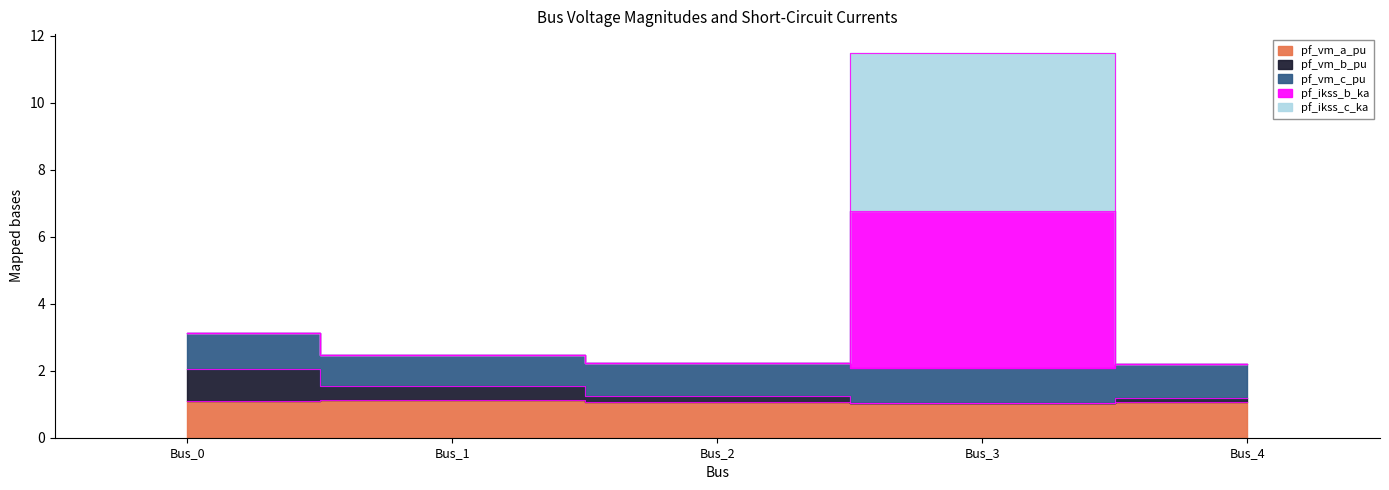

Does the chart display data point markers on the line(s)?

No